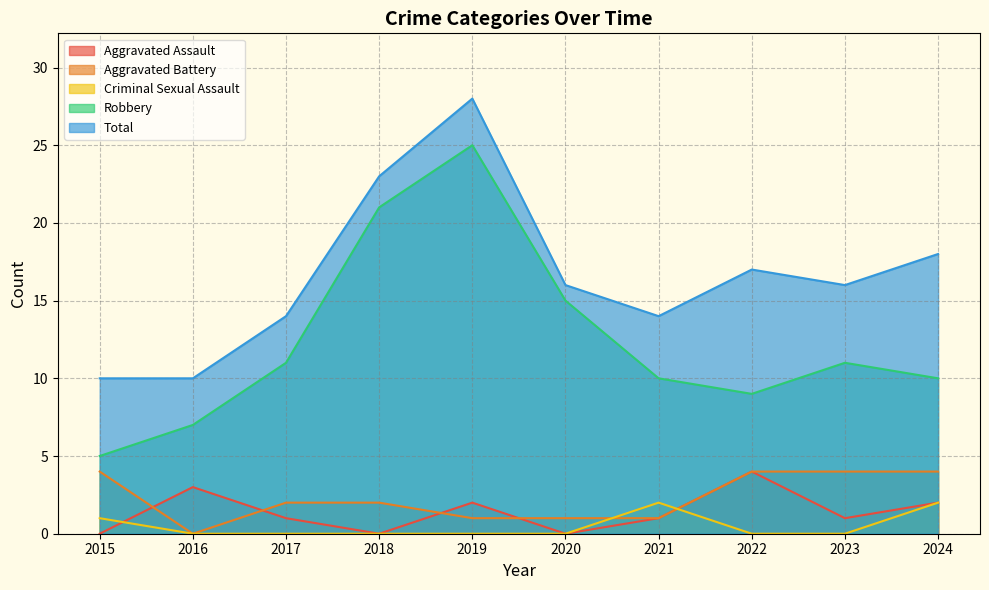

What is the sum of all Total values?

166